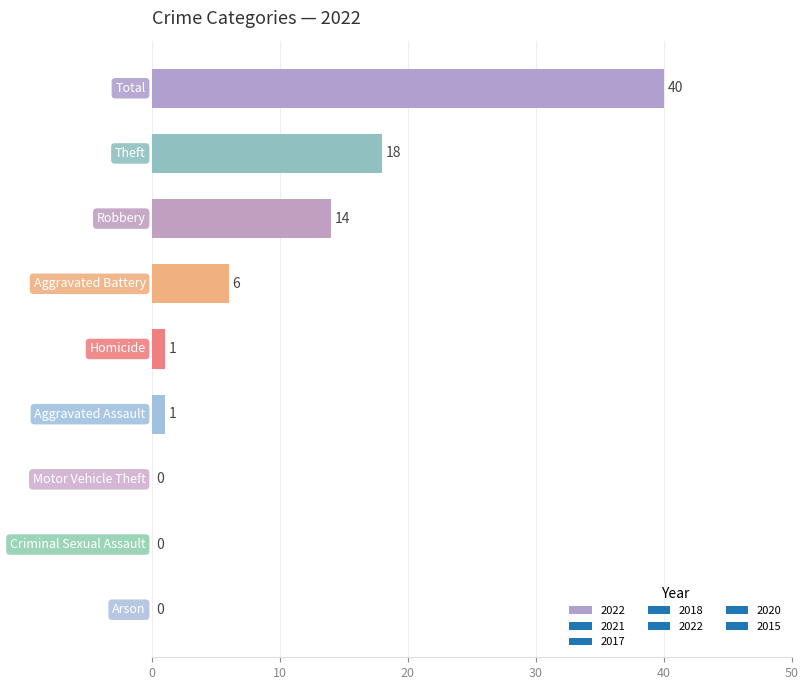

What is the greatest value displayed?

40